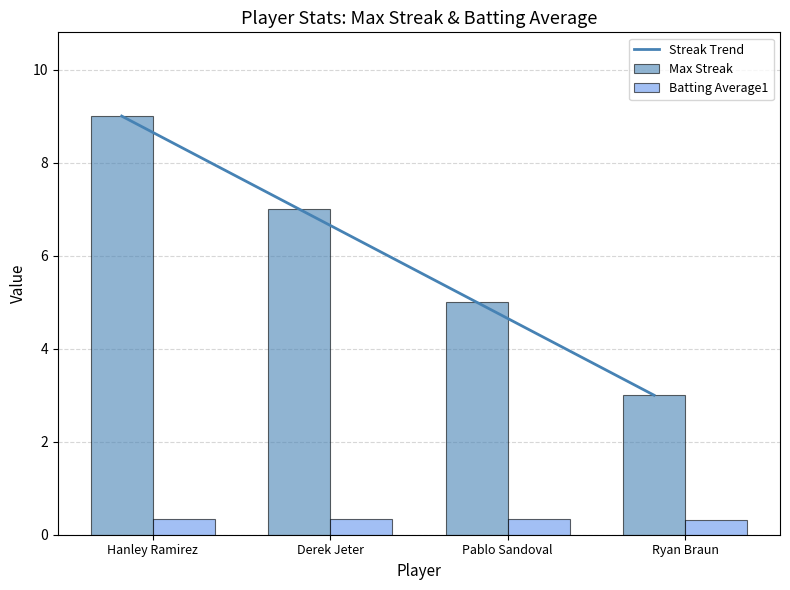

True or false: Max Streak has a value of 12.1 at Derek Jeter.

False